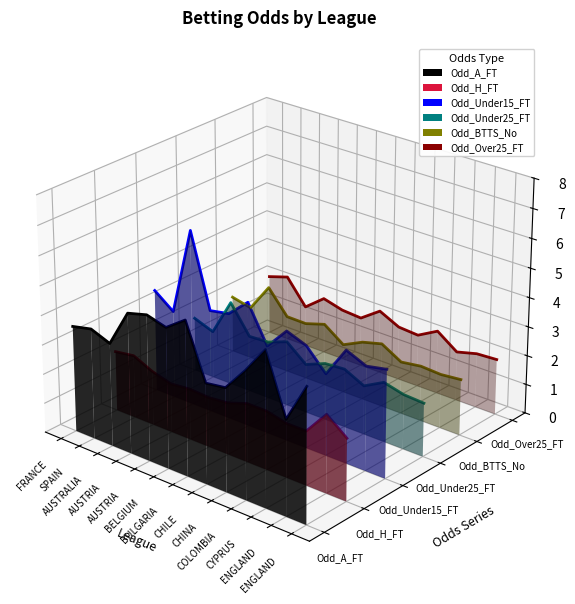

Where is the first local maximum for Odd_Under25_FT?

AUSTRALIA